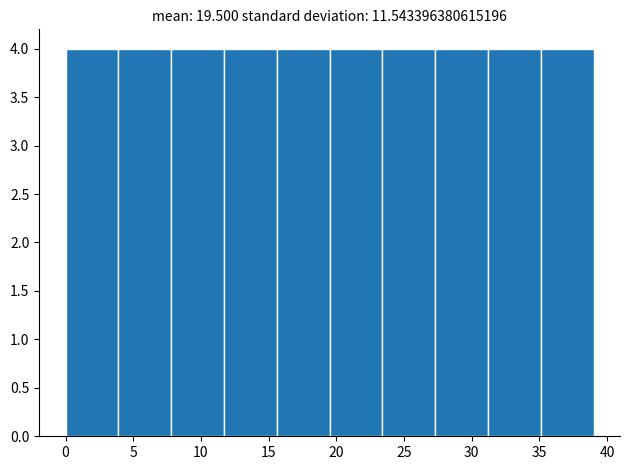

Reading left to right, transcribe this chart: for each bar, give the range it covers on the x-axis and its height. Neither the bar edges nor the heights are printed on the chart, so give them approximately, as read against the axes.

0.0 to 3.9: 4
3.9 to 7.8: 4
7.8 to 11.7: 4
11.7 to 15.6: 4
15.6 to 19.5: 4
19.5 to 23.4: 4
23.4 to 27.3: 4
27.3 to 31.2: 4
31.2 to 35.1: 4
35.1 to 39.0: 4